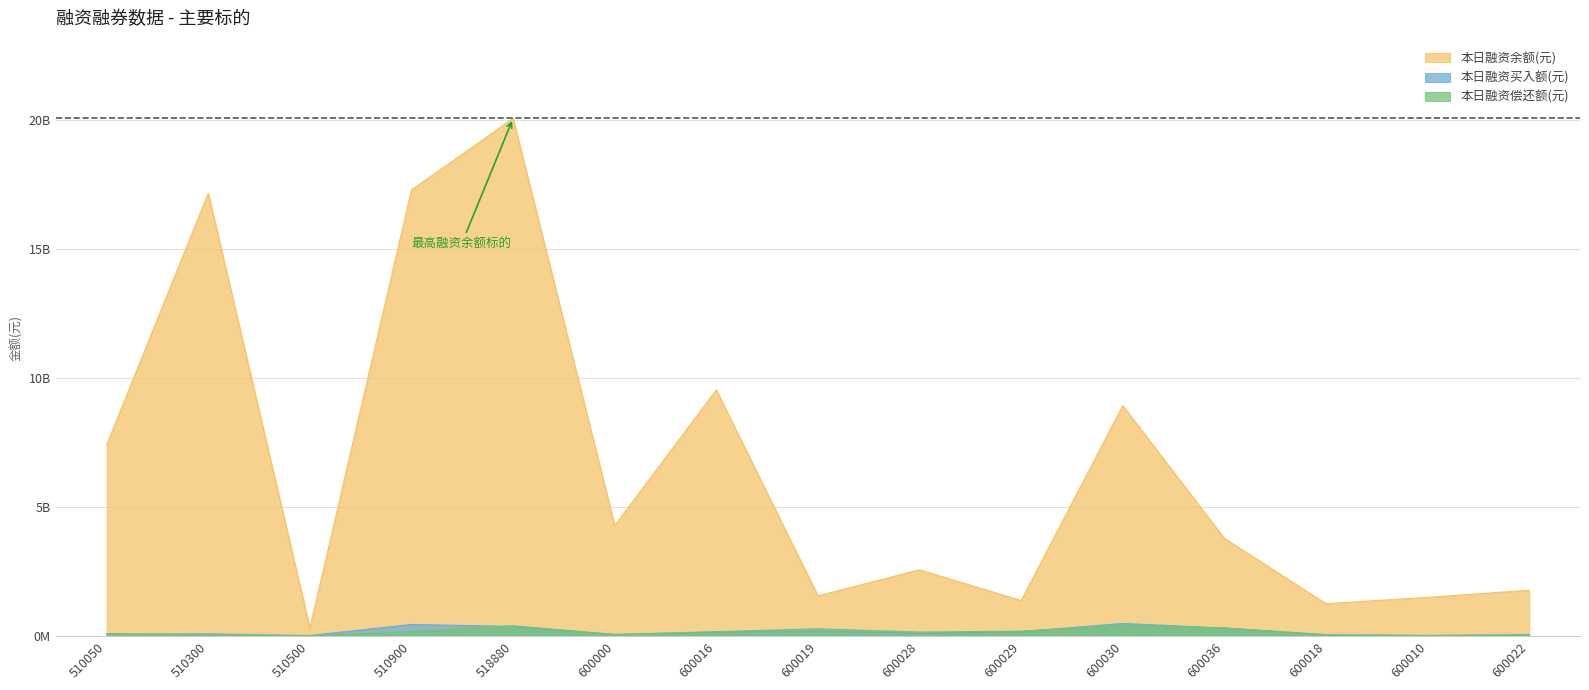

List the series in order of their peak value, lowest first.

本日融资偿还额(元), 本日融资买入额(元), 本日融资余额(元)